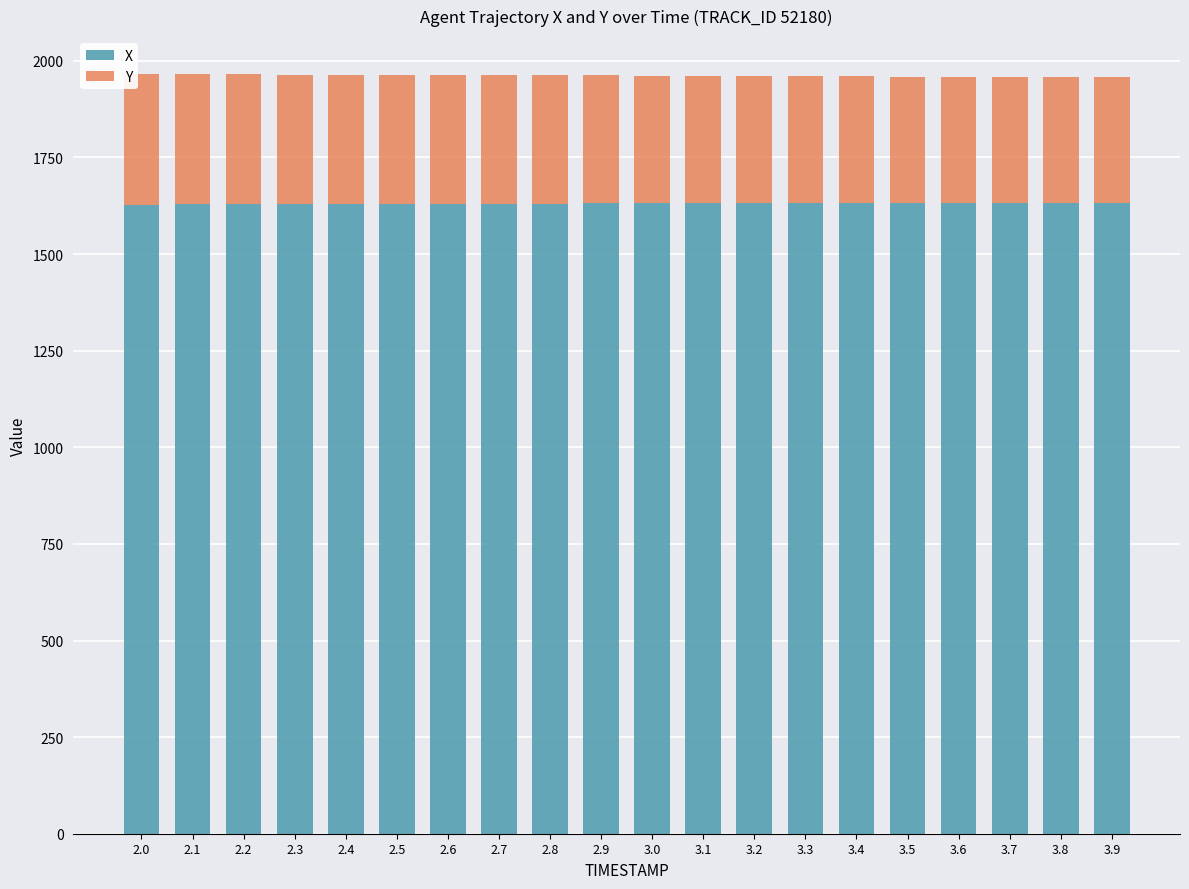

Is it true that X equals 378.7 at 3.4?

False